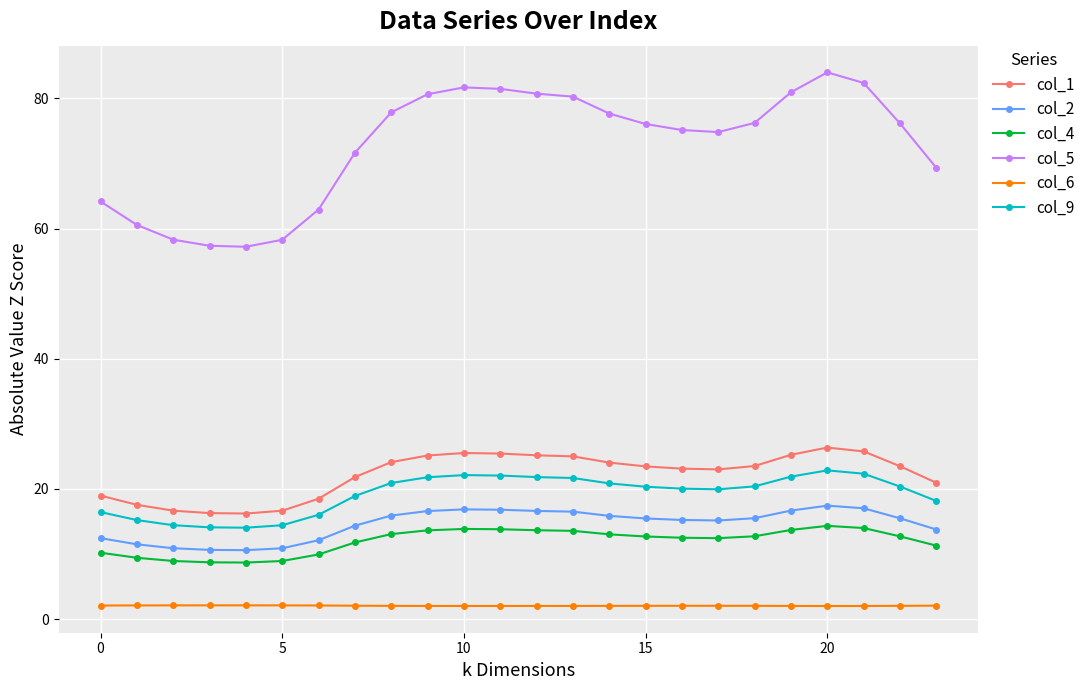

Which series has the widest spread of values?

col_5